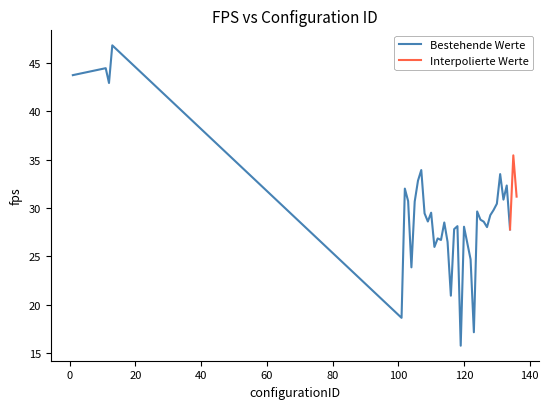

Read the value at 112.

26.9